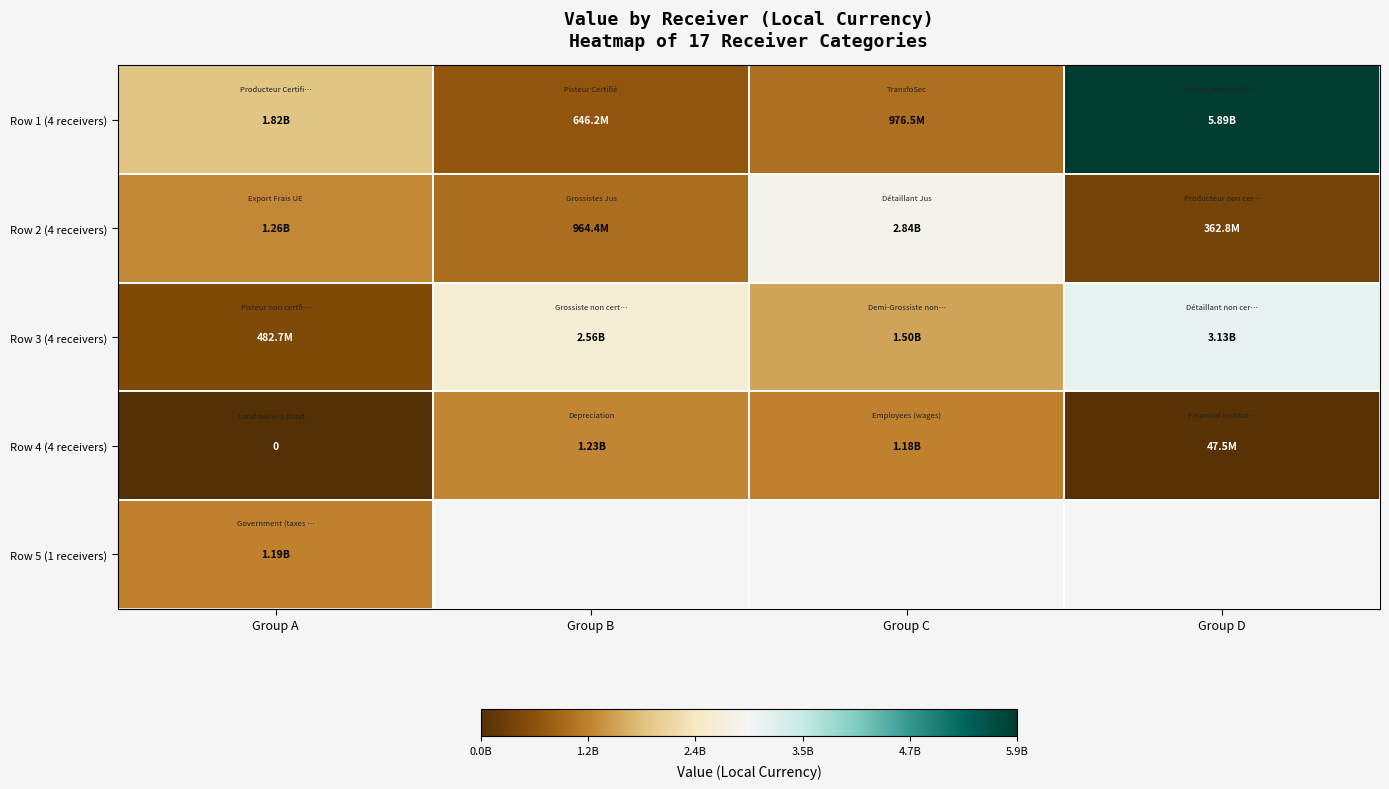

What is the difference between the highest and lowest values at Group B?

1914287515.3